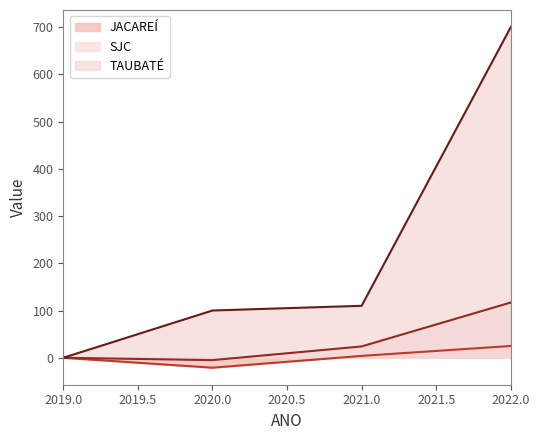

What is the difference between the SJC values at 2019.0 and 2021.0?

24